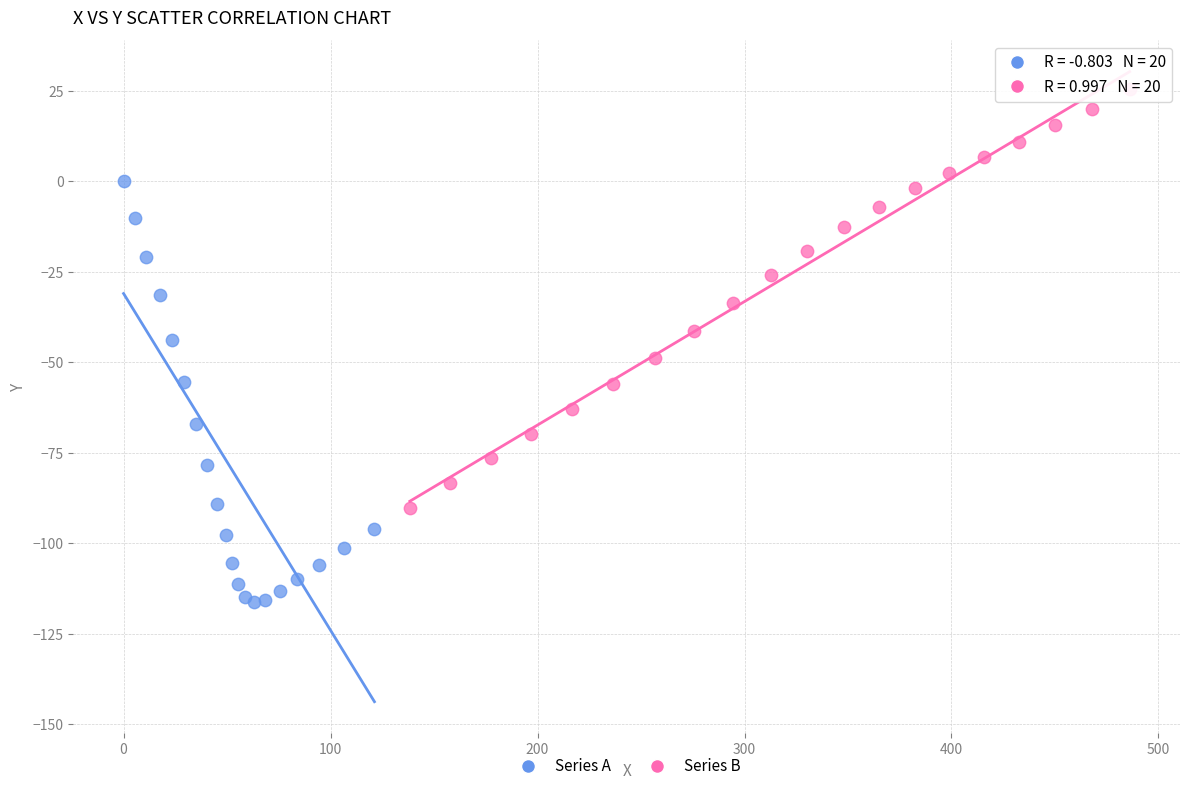

Which series contains the highest Y value?

Series B